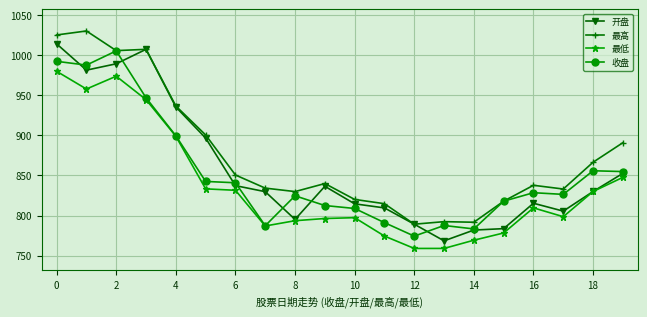

What is the minimum value shown in the chart?

759.0